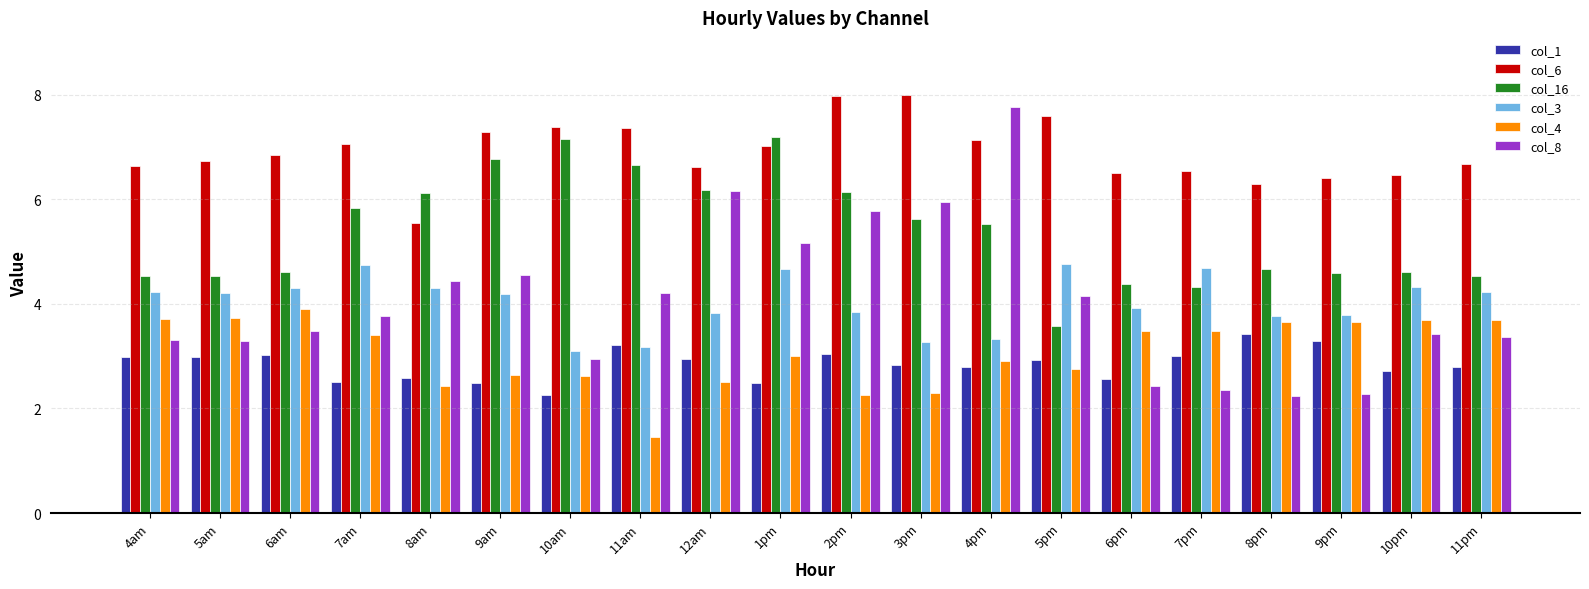

List the series in order of their peak value, lowest first.

col_1, col_4, col_3, col_16, col_8, col_6